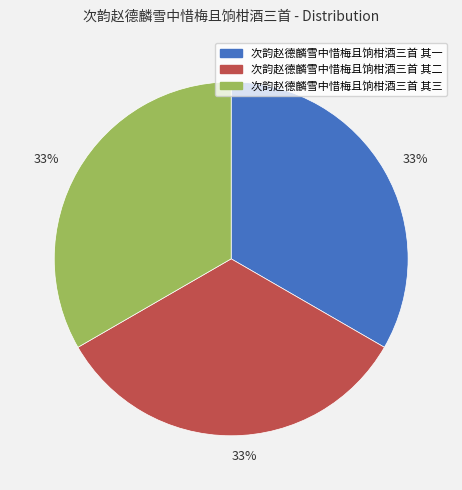

To the nearest percent, what is the average slice percentage?

33%